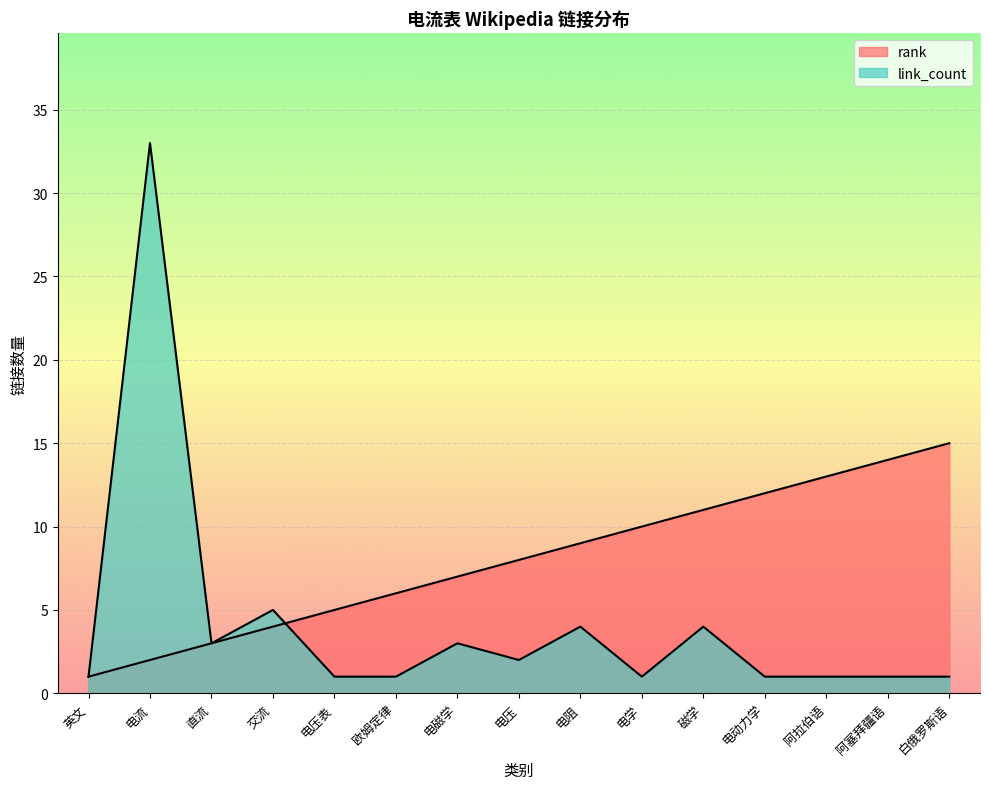

Between 电压 and 阿塞拜疆语, which series saw the biggest shift?

rank